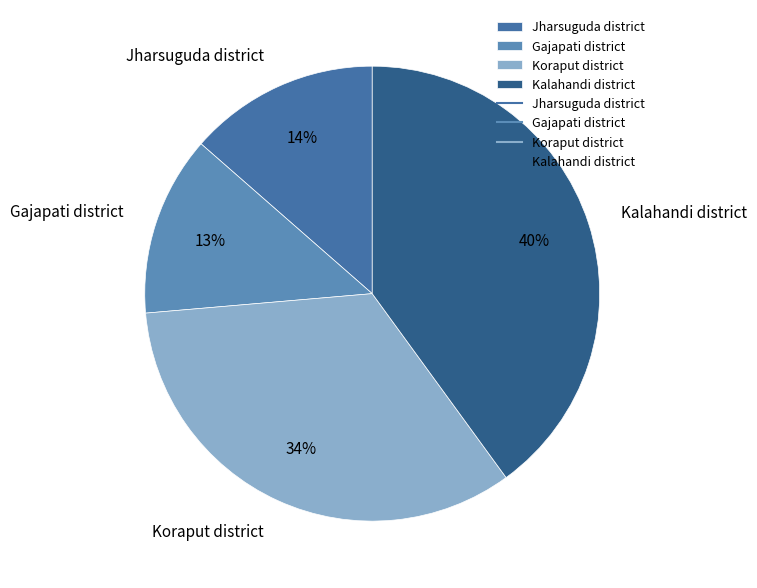

Rank the categories by value from lowest to highest.

Gajapati district, Jharsuguda district, Koraput district, Kalahandi district